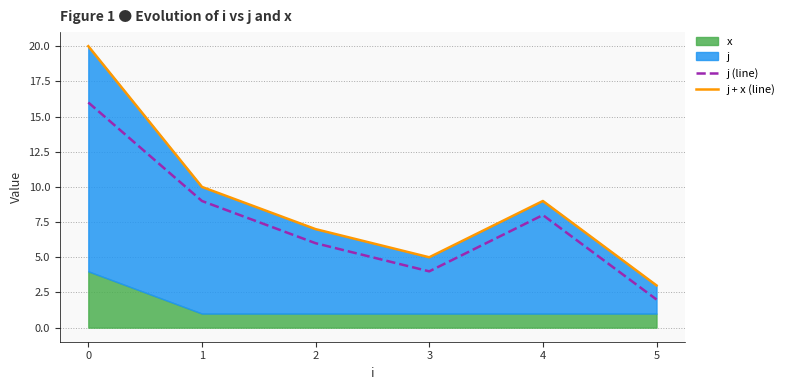

What is the value of the j (line) point at the 5th from the left?

8